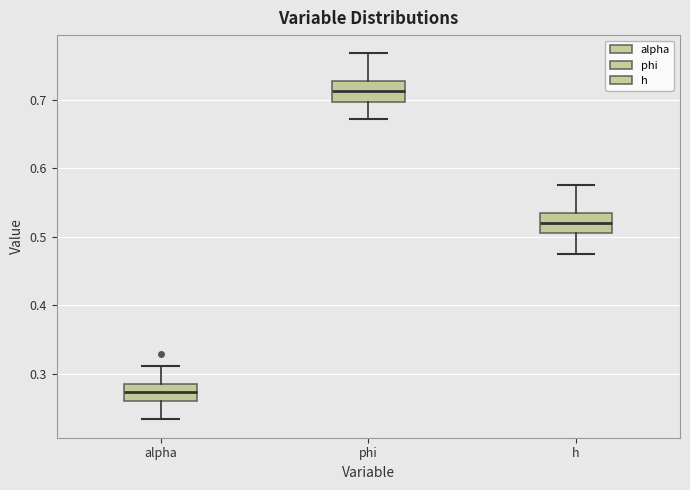

Which box's median line is the lowest?

alpha